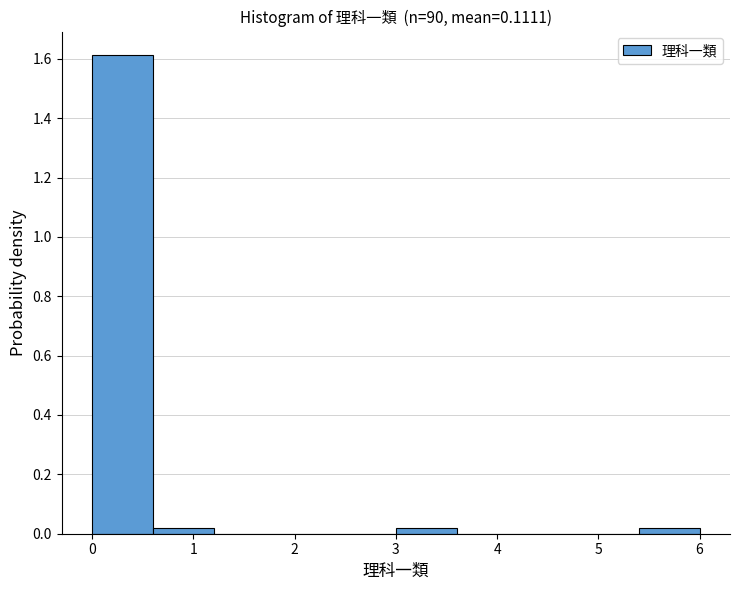

Reading left to right, list every bar in this chart as the range it spans on the x-axis followed by its height. The values are not printed on the chart, so give them approximately, as read against the axis.

0.0 to 0.6: 1.62
0.6 to 1.2: under 0.02
1.2 to 1.8: 0
1.8 to 2.4: 0
2.4 to 3.0: 0
3.0 to 3.6: under 0.02
3.6 to 4.2: 0
4.2 to 4.8: 0
4.8 to 5.4: 0
5.4 to 6.0: under 0.02